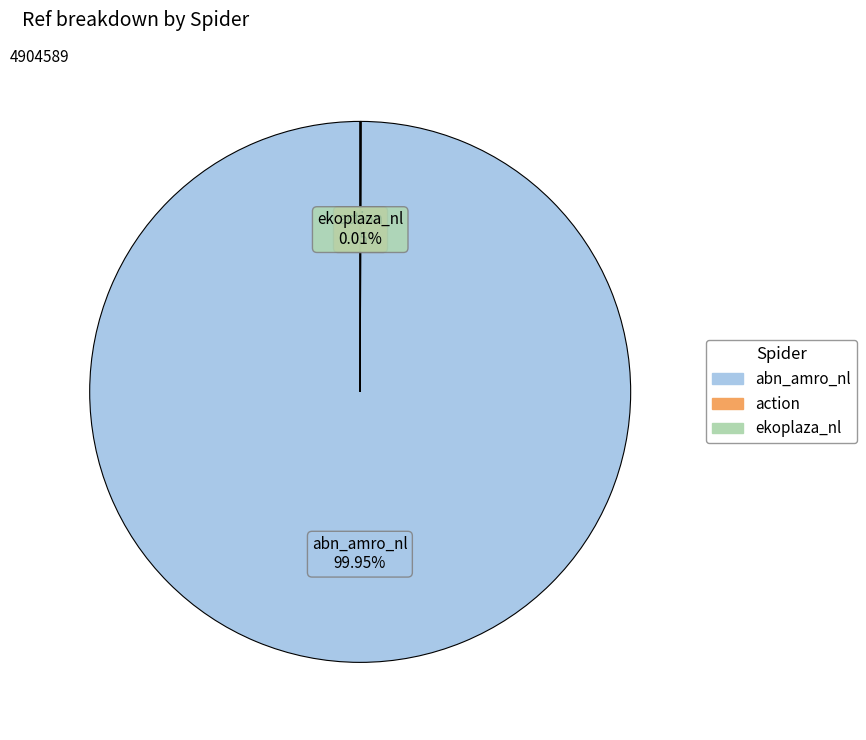

What is the largest slice in the pie chart?

abn_amro_nl